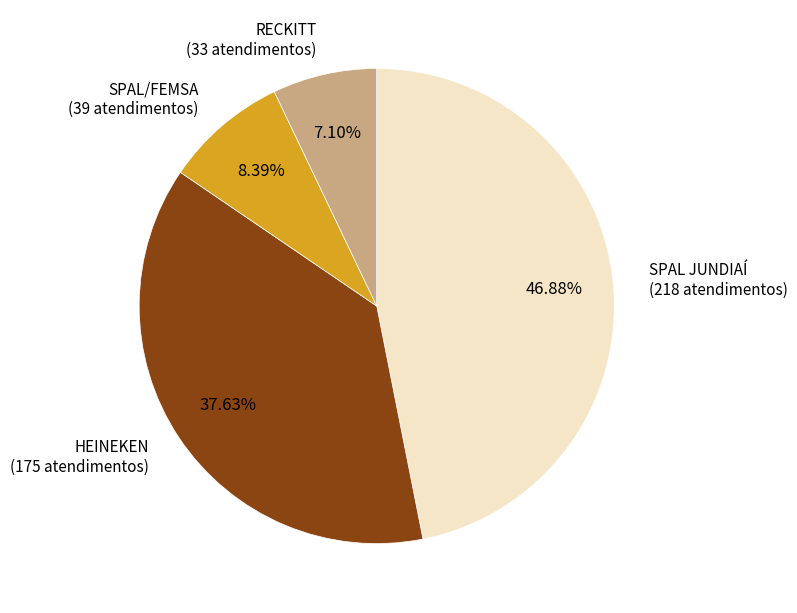

Approximately how many times larger is the value at RECKITT compared to SPAL/FEMSA?

0.8